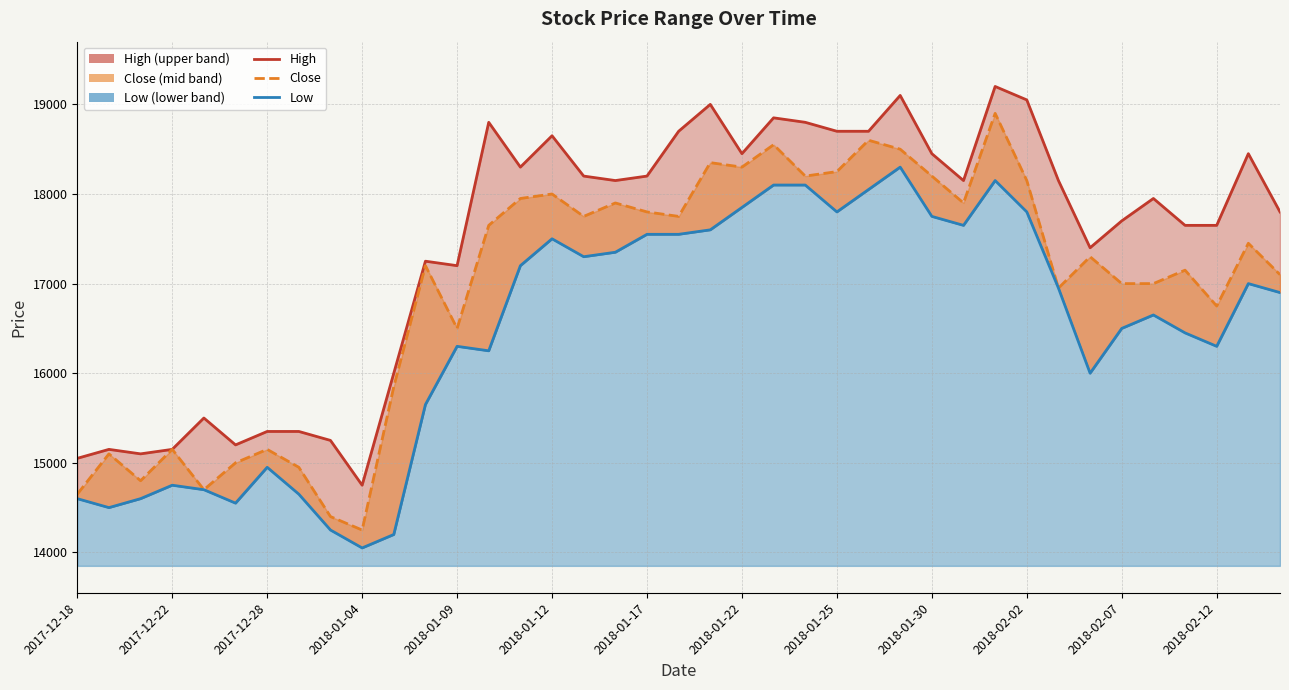

Which category has the highest value in the Low series?

26